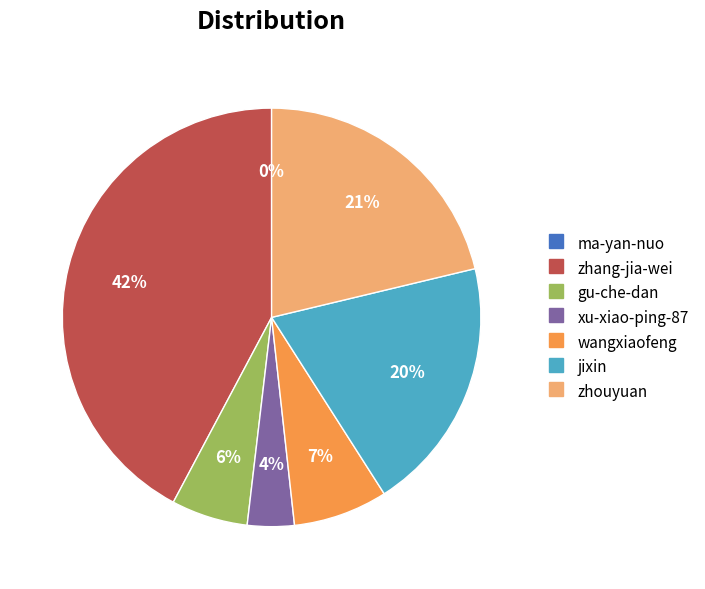

To the nearest percent, what is the average slice percentage?

14%